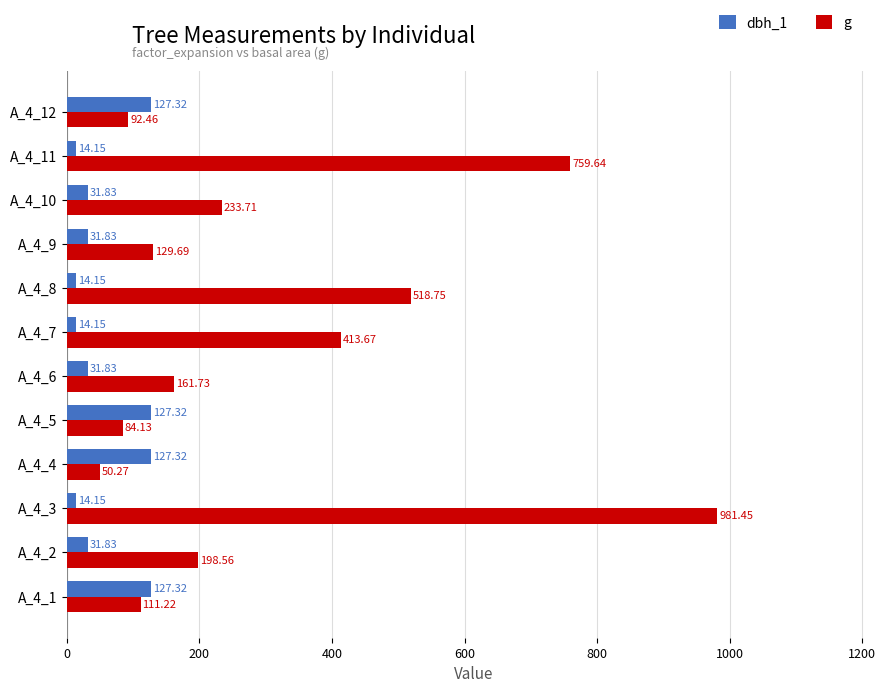

At which category is the sum across all series the highest?

A_4_3